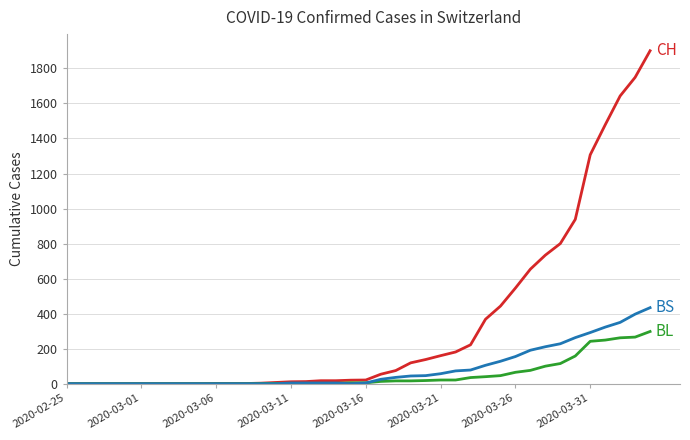

What is the maximum value shown in the chart?

1901